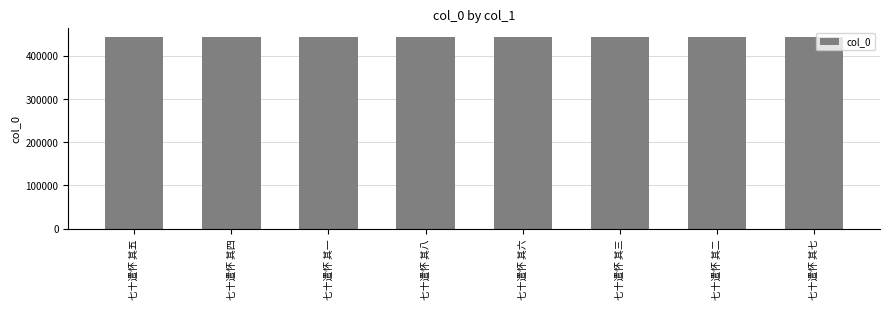

What is the smallest value displayed?

442930